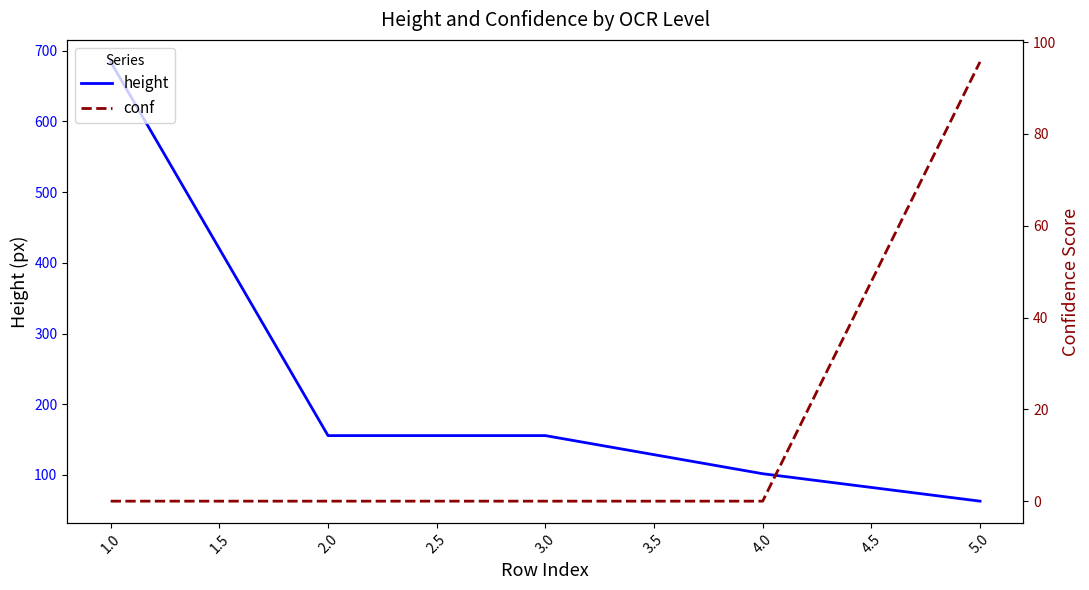

Rank the series by their maximum value, from lowest to highest.

conf, height